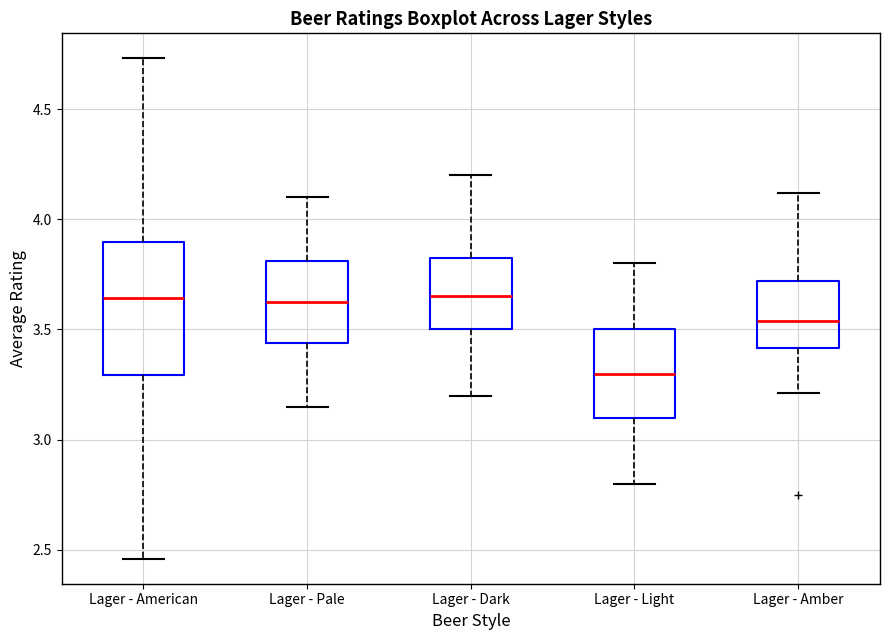

Which box has the lowest median line?

Lager - Light